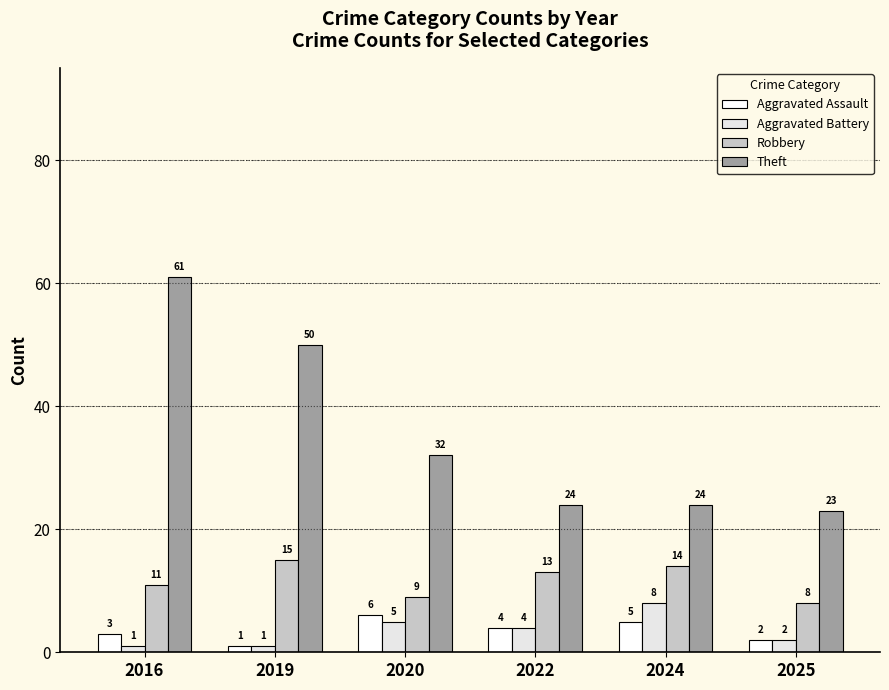

At which label does Theft first exceed 32?

2016